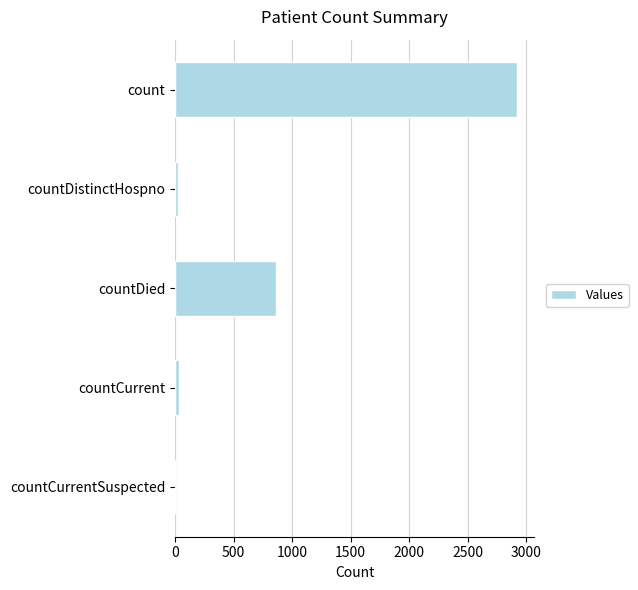

Between countCurrent and countDied, which is larger?

countDied